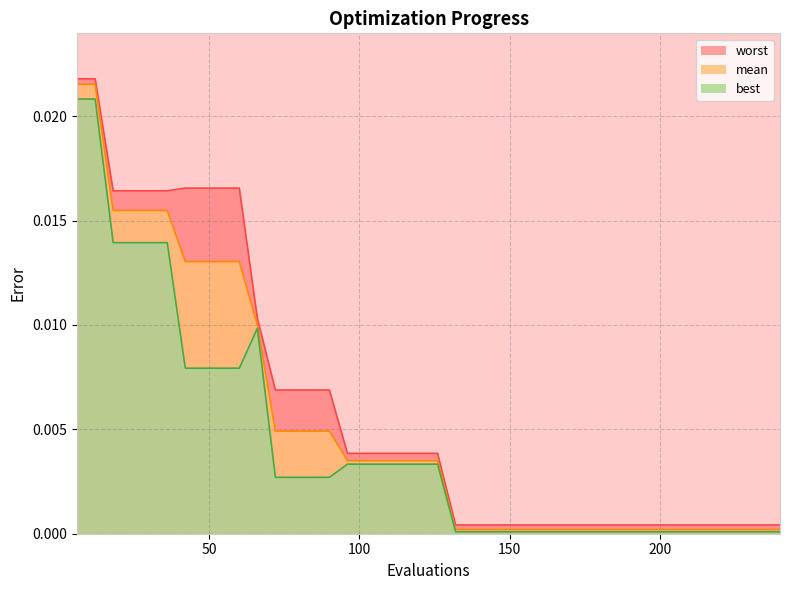

At which category does the chart reach its peak across all series?

6